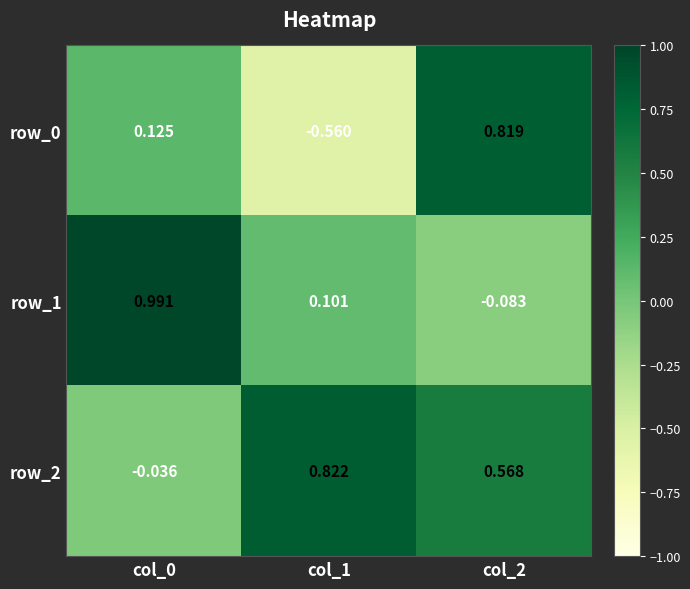

Is the value of row_1 at col_0 greater than the value of row_2 at col_0?

Yes